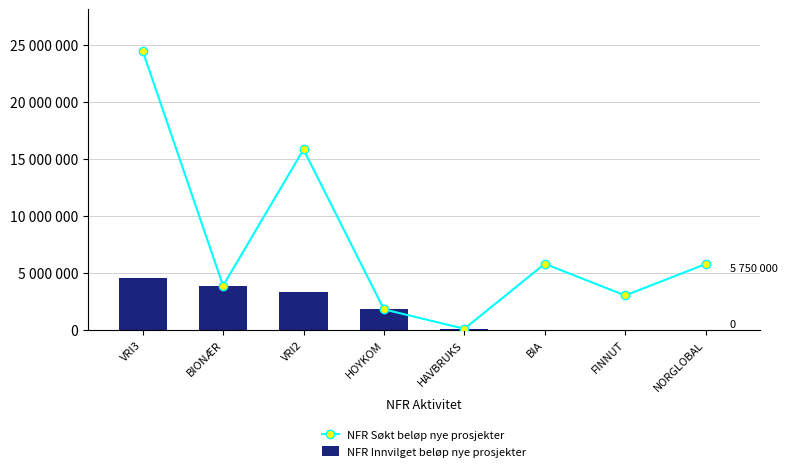

Is the value of NFR Innvilget beløp nye prosjekter at BIA greater than the value of NFR Søkt beløp nye prosjekter at HAVBRUKS?

No